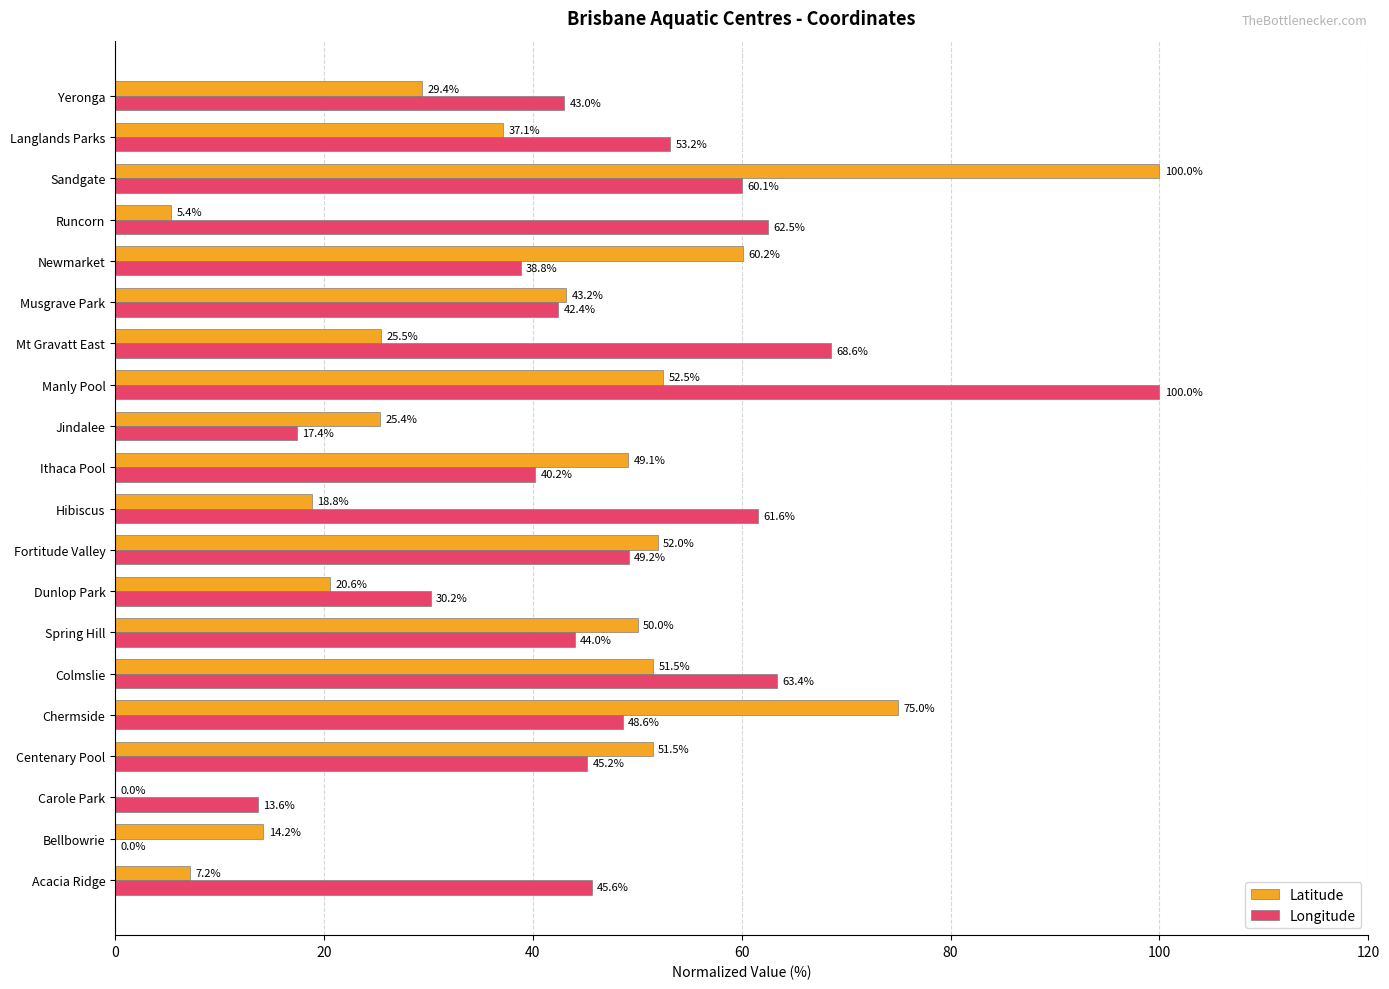

Is the value of Longitude at Centenary Pool greater than the value of Latitude at Chermside?

No